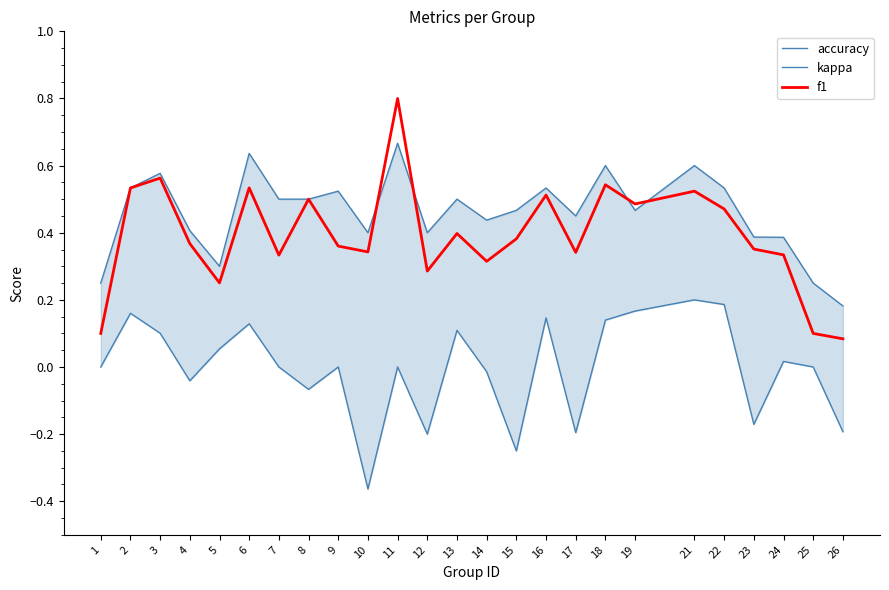

Read the f1 value at 15.

0.4